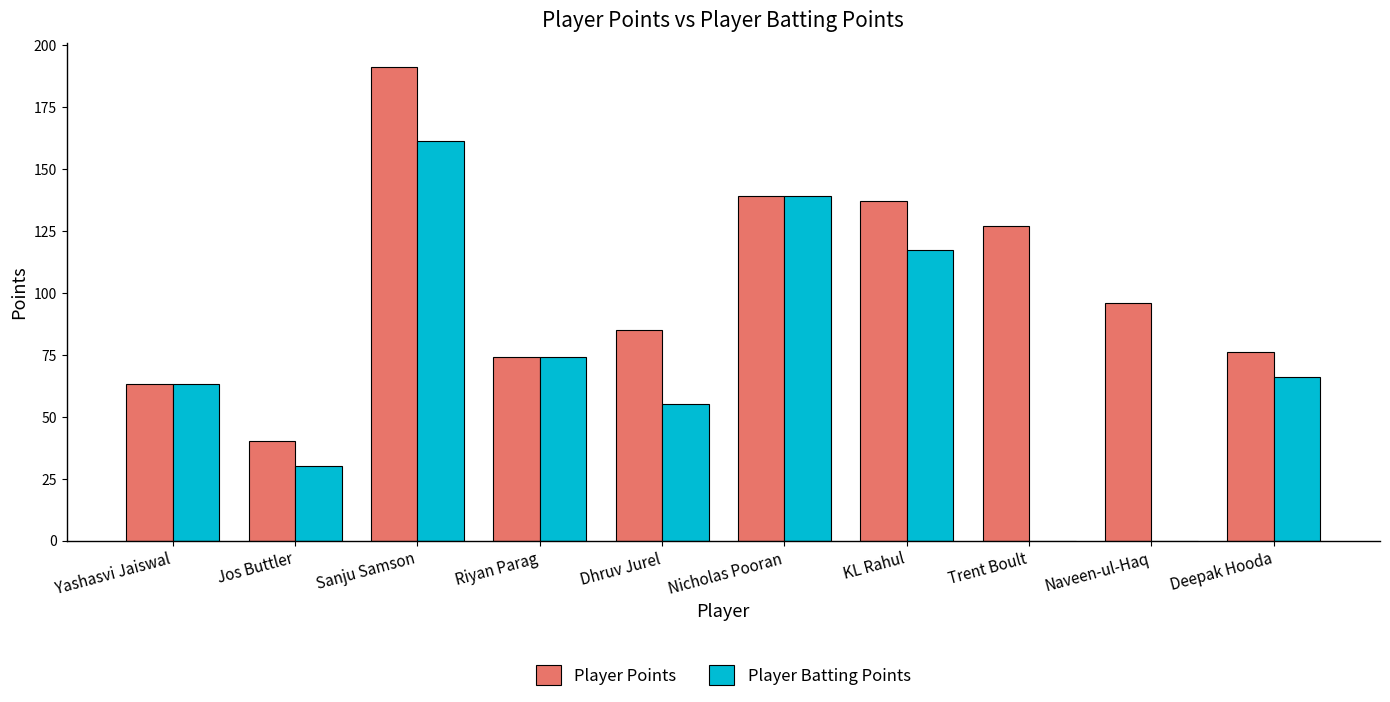

What is the total value across all series at Sanju Samson?

352